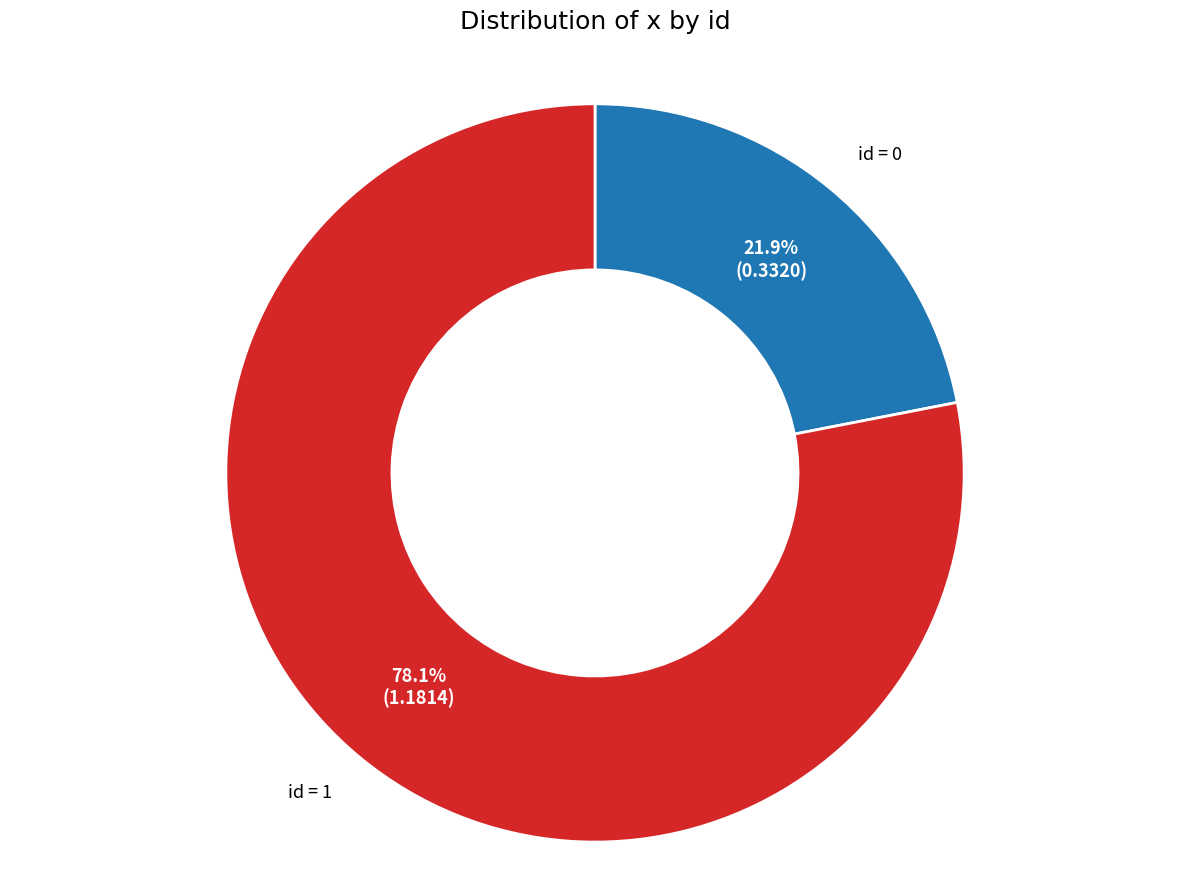

To the nearest percent, what is the average slice percentage?

50%